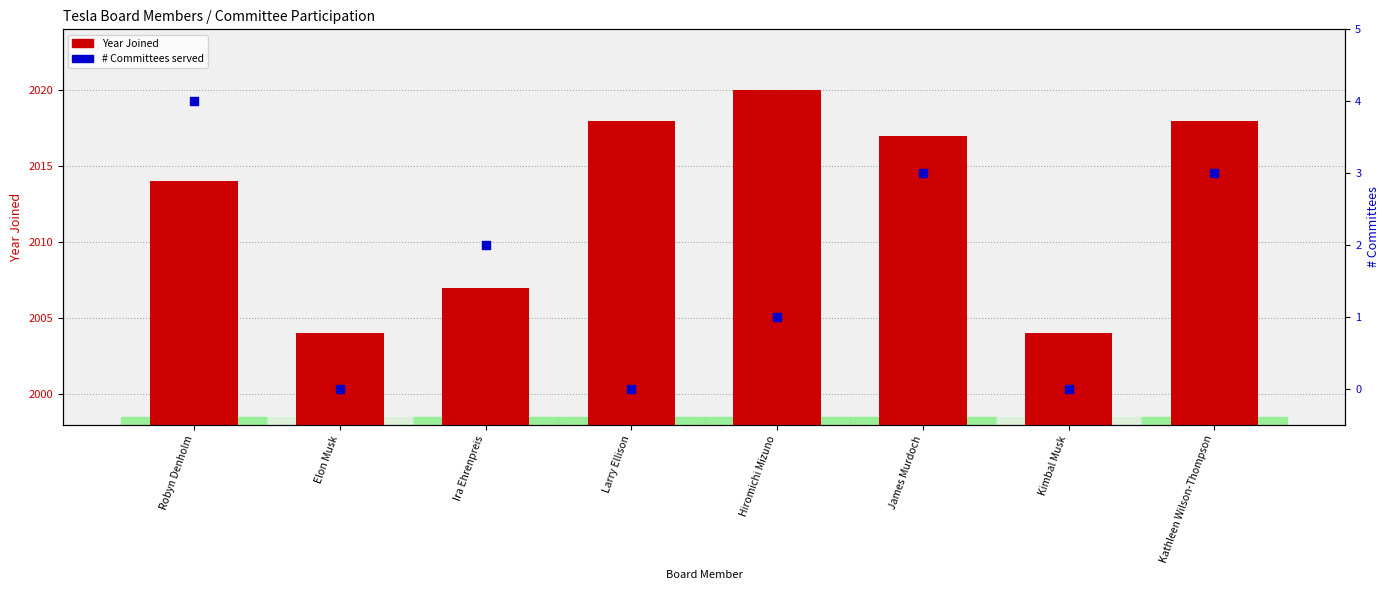

Is the value of Committee Count at Kimbal Musk greater than the value of Year Joined at Larry Ellison?

No